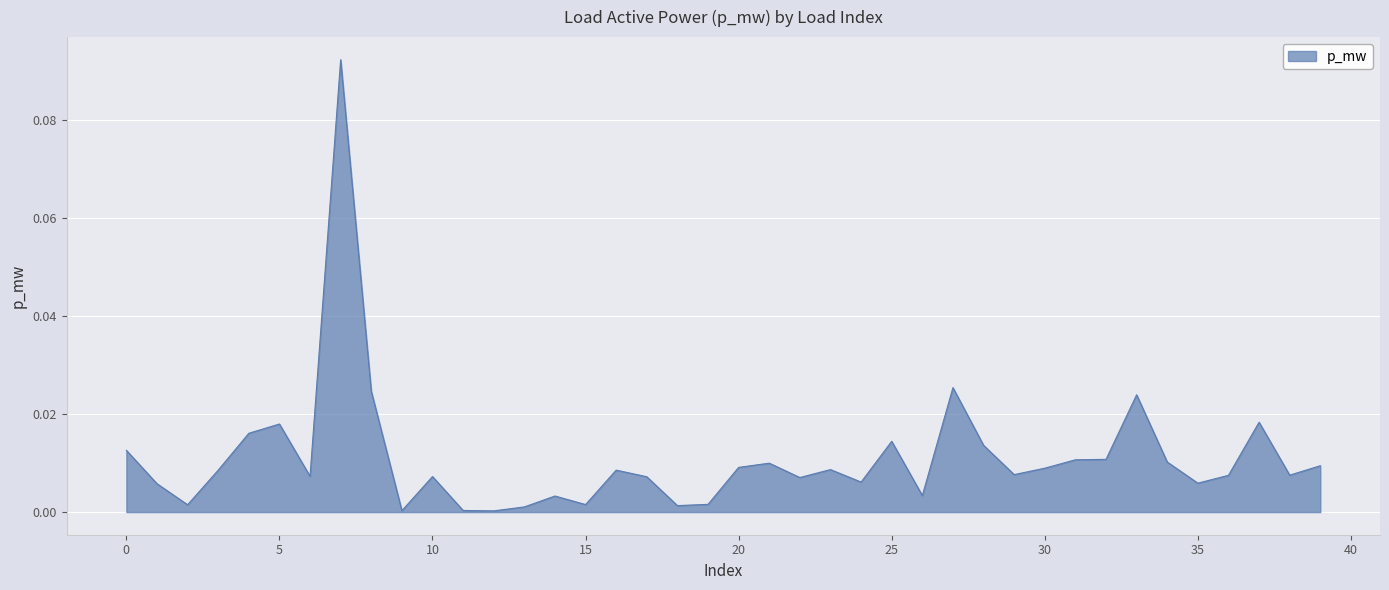

Count the number of data series in this chart.

1